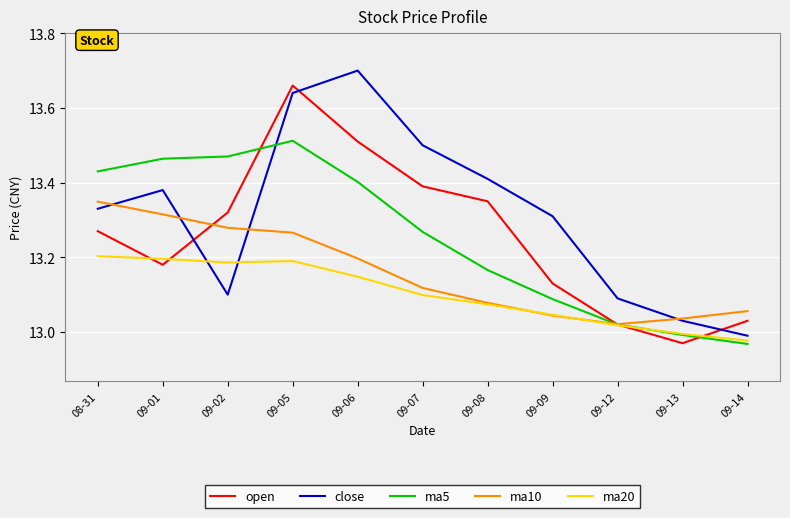

True or false: ma10 has more than 1 points higher than both neighbors.

False